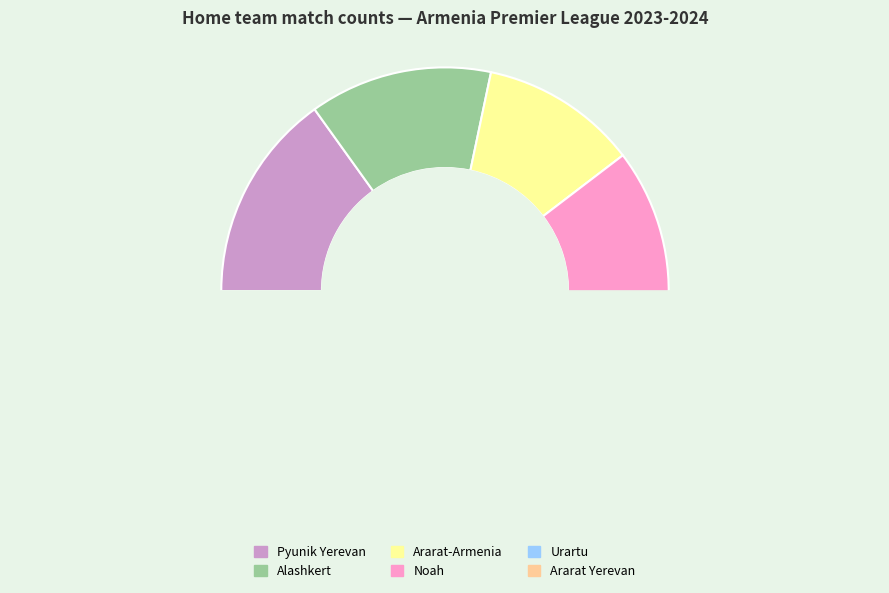

Combined, what portion of the pie is Ararat Yerevan and Urartu?

12.9%